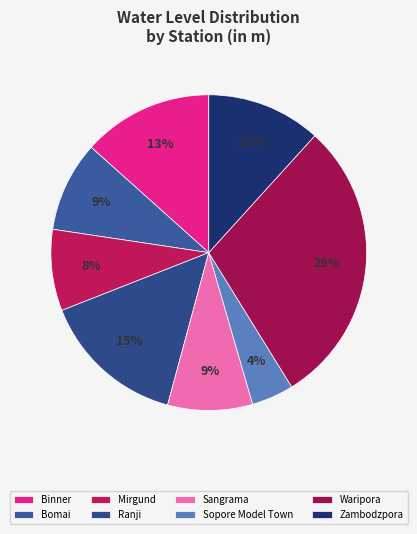

Is there a majority slice in this chart?

No